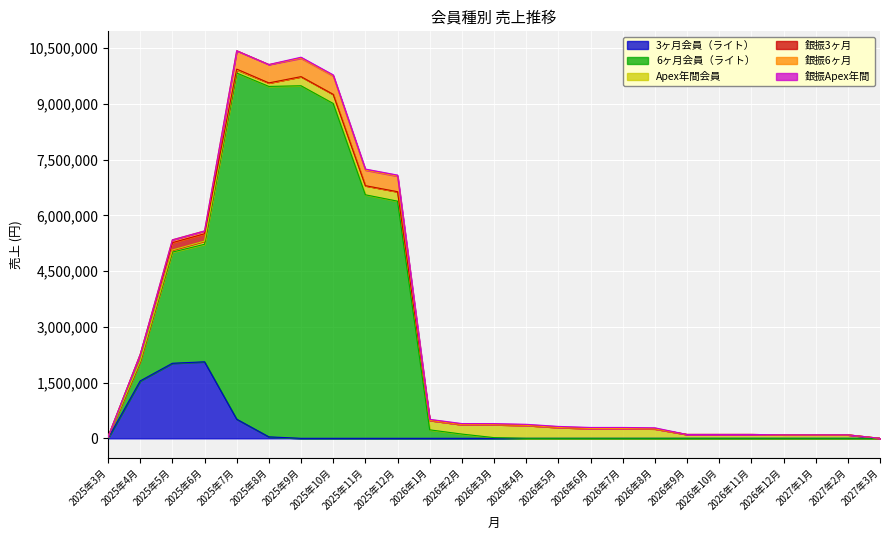

Which series has the largest total across all categories?

6ヶ月会員（ライト）